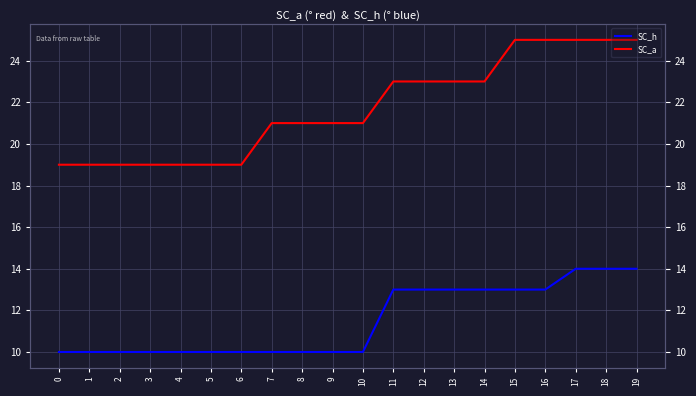

True or false: SC_h and SC_a intersect in this chart.

False